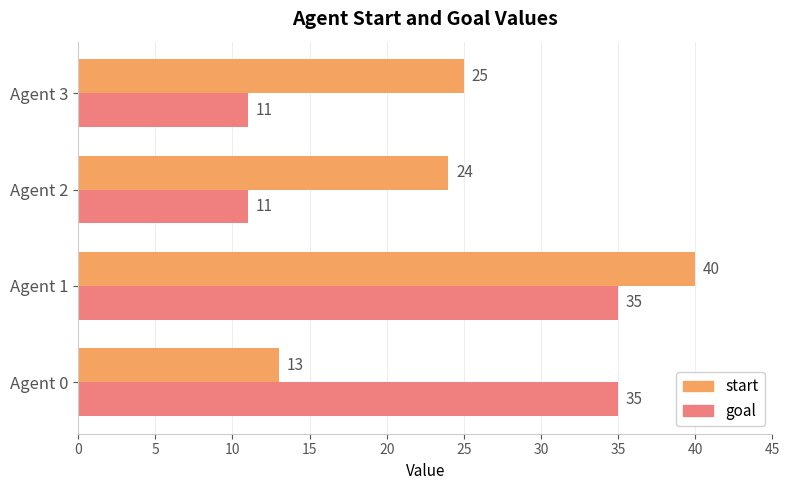

What is the minimum value shown in the chart?

11